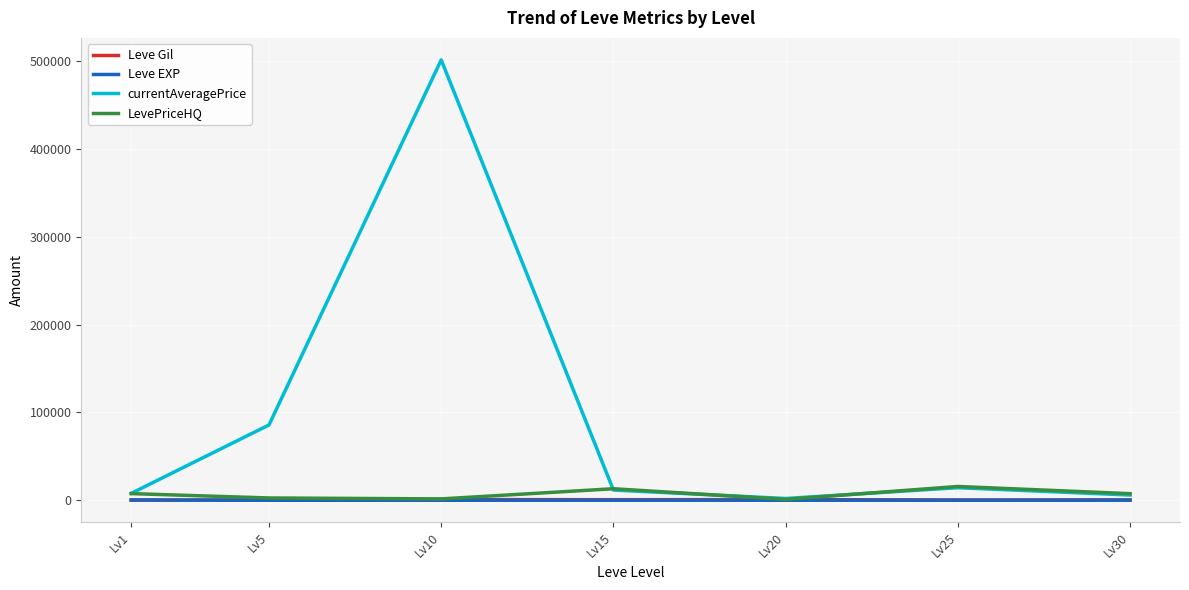

Which series has the widest spread of values?

currentAveragePrice